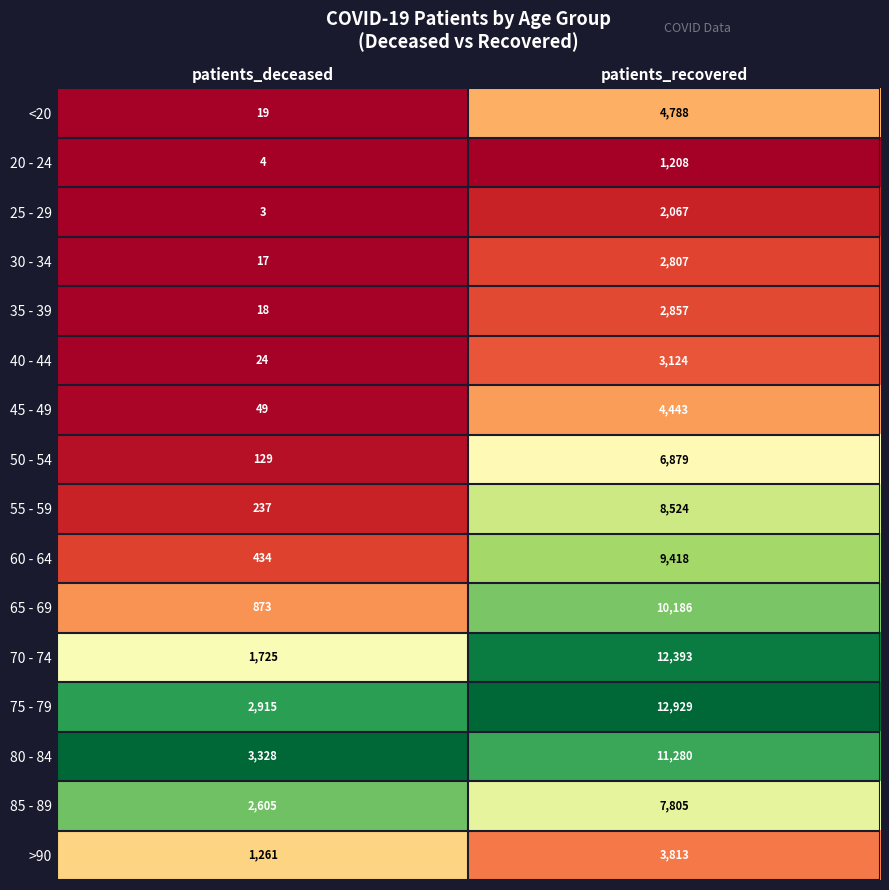

List the series in order of their peak value, highest first.

75 - 79, 70 - 74, 80 - 84, 65 - 69, 60 - 64, 55 - 59, 85 - 89, 50 - 54, <20, 45 - 49, >90, 40 - 44, 35 - 39, 30 - 34, 25 - 29, 20 - 24